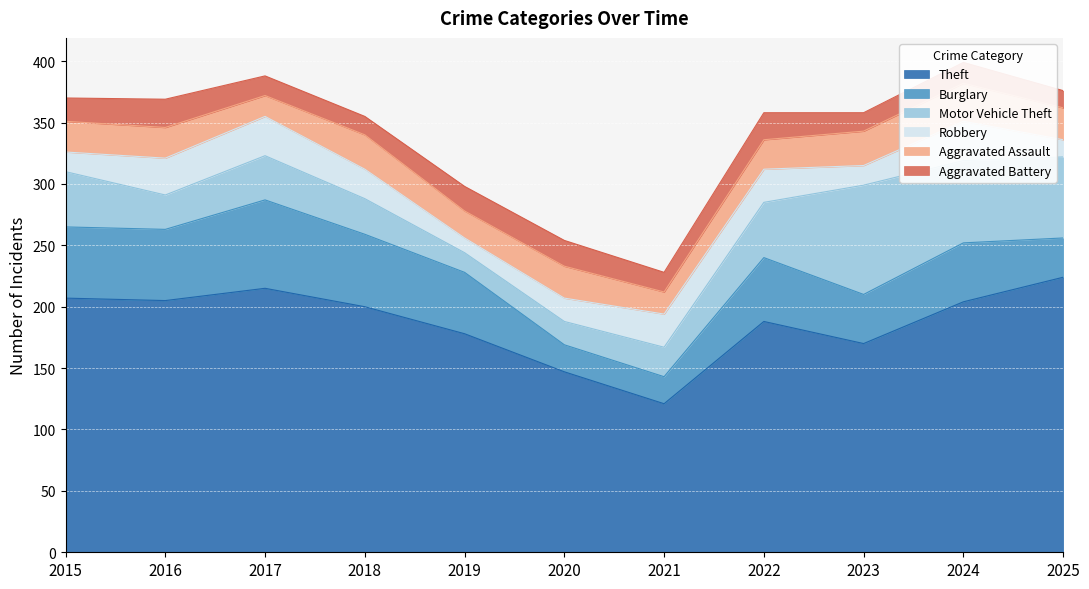

At which category is the sum across all series the highest?

2024